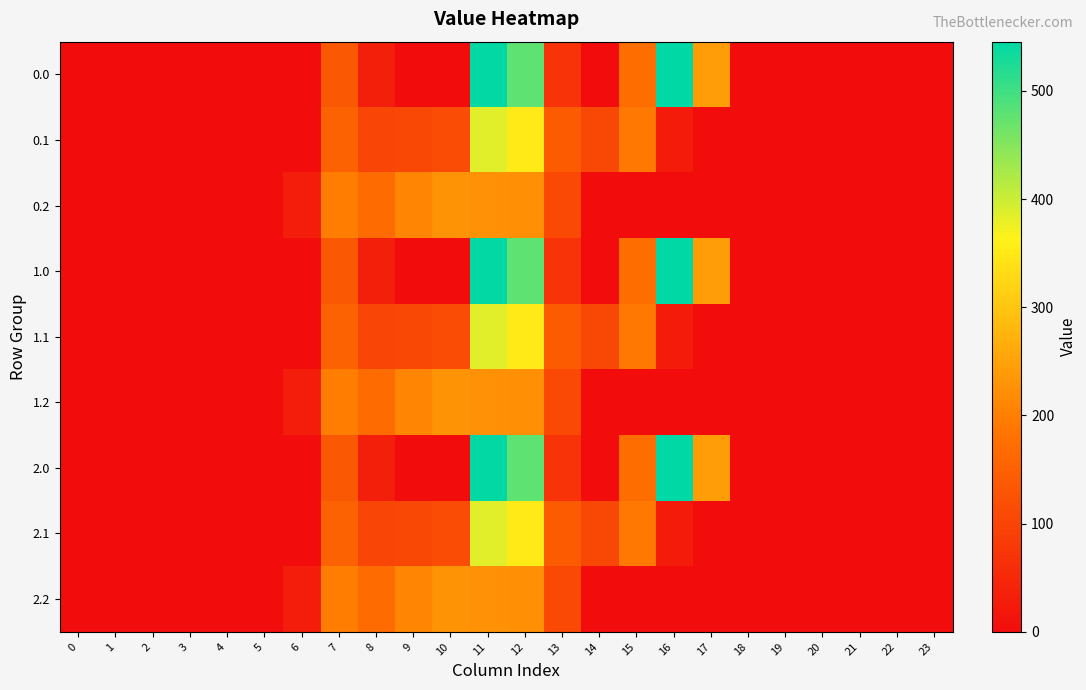

Which has a higher value, 8 or 15?

15